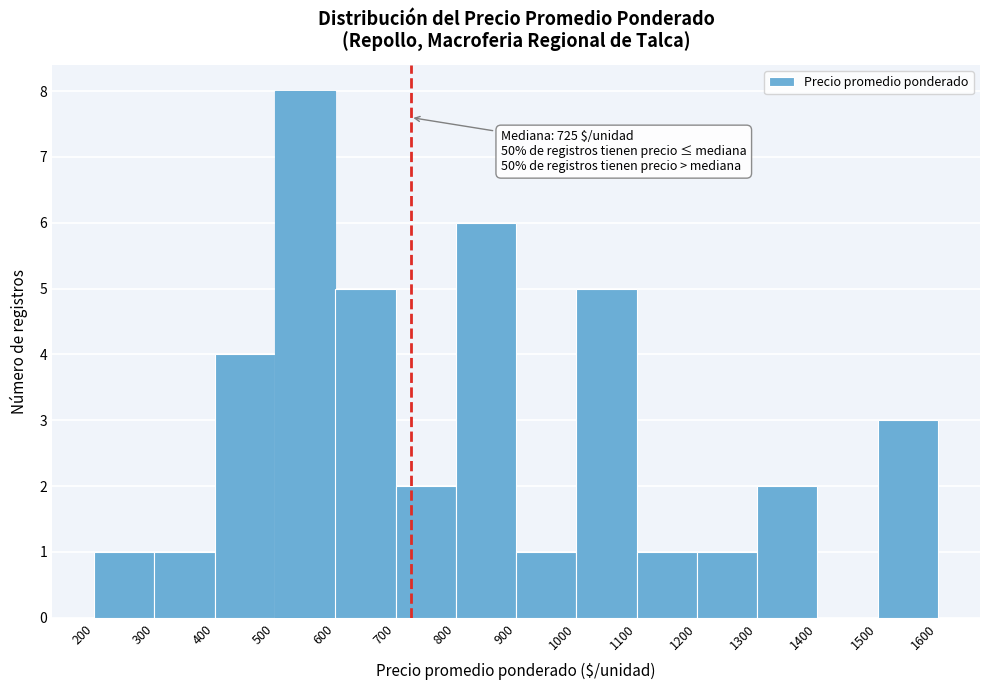

Which range on the x-axis has the tallest bar?

500 to 600